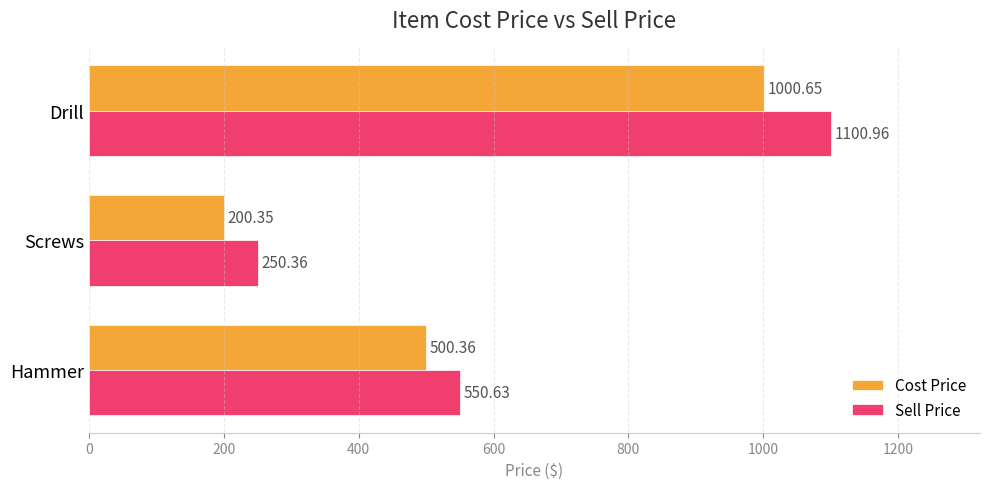

At which label is Cost Price closest to 600?

Hammer